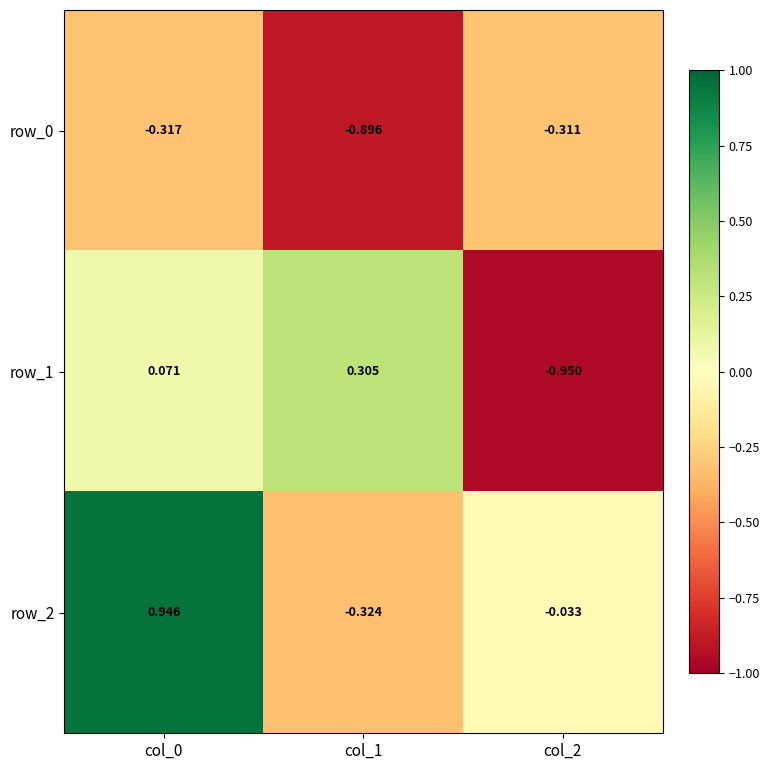

Is the value of row_1 at col_0 greater than the value of row_0 at col_1?

Yes